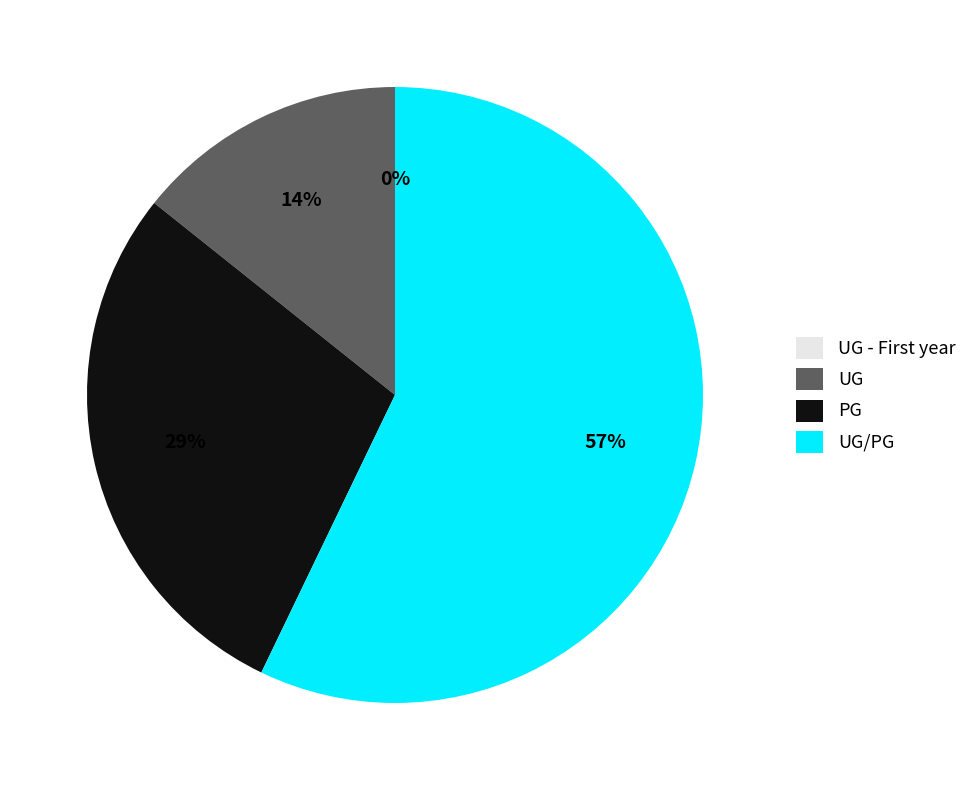

To the nearest percent, what is the combined percentage of PG and UG?

43%